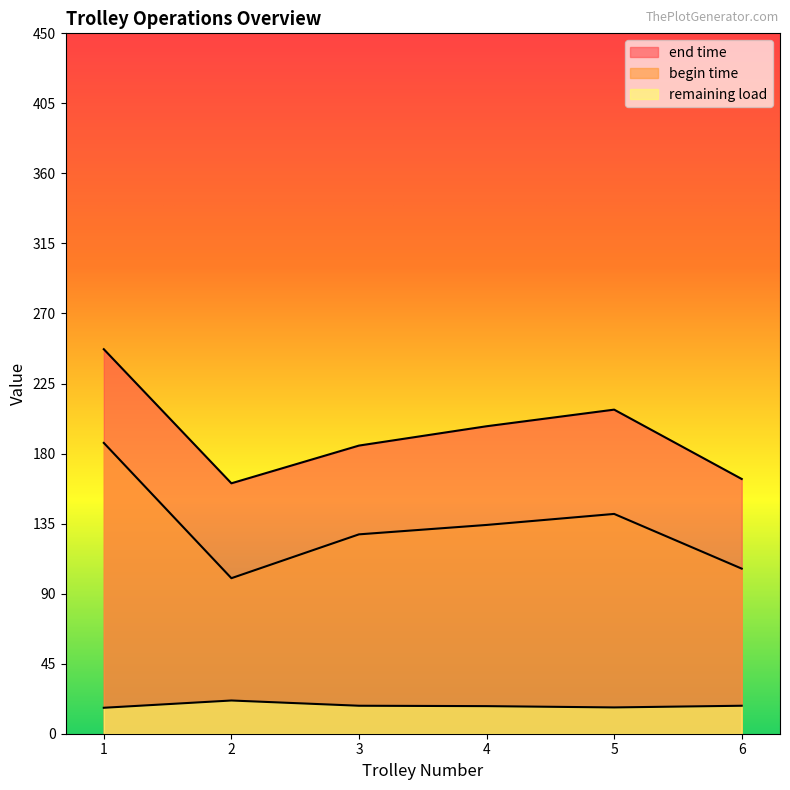

Does the chart display data point markers on the line(s)?

No